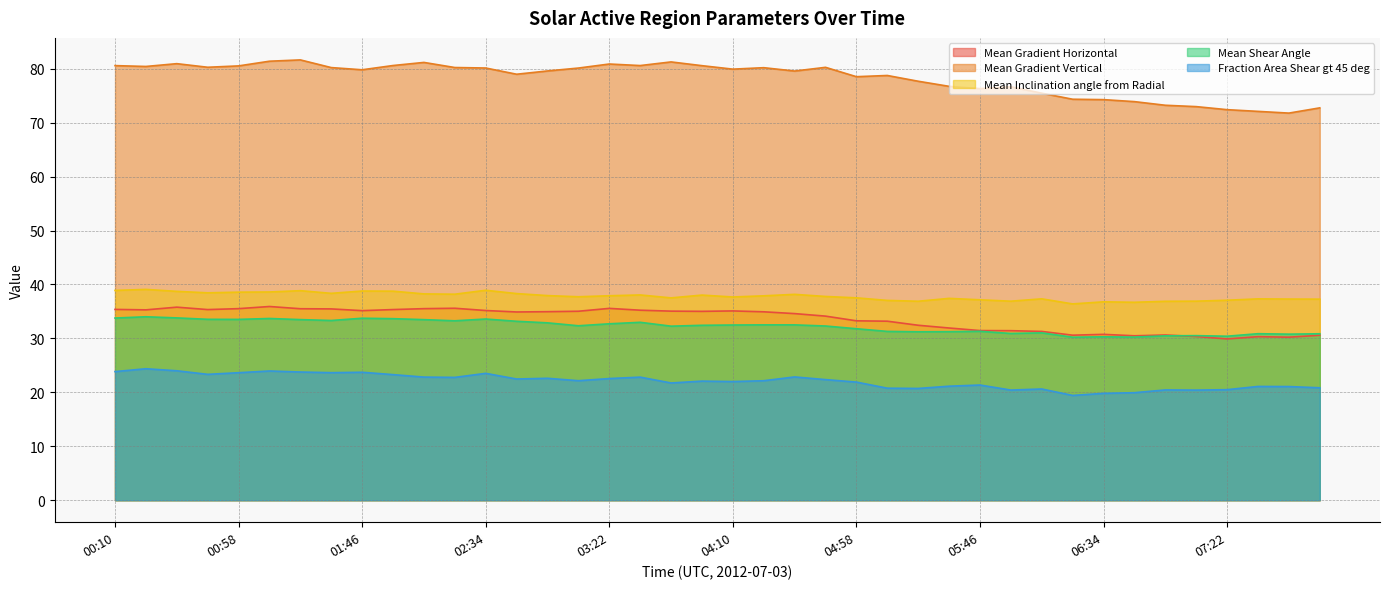

Reading right to left, transcribe all the data shown in this chart.

Mean Gradient Horizontal: 30.6	30.2	30.3	29.9	30.4	30.6	30.5	30.8	30.6	31.3	31.4	31.5	31.9	32.4	33.2	33.3	34.1	34.6	34.9	35.1	35.0	35.1	35.2	35.6	35.0	35.0	34.9	35.2	35.6	35.5	35.3	35.1	35.5	35.5	35.9	35.5	35.3	35.8	35.3	35.4
Mean Gradient Vertical: 72.7	71.8	72.1	72.4	73.0	73.2	73.9	74.3	74.3	75.5	76.7	76.3	76.7	77.7	78.8	78.5	80.3	79.6	80.2	79.9	80.6	81.3	80.6	80.9	80.1	79.6	79.0	80.1	80.2	81.2	80.6	79.8	80.2	81.6	81.4	80.5	80.3	80.9	80.4	80.6
Mean Inclination angle from Radial: 37.3	37.3	37.3	37.1	36.9	36.9	36.7	36.8	36.4	37.3	36.9	37.2	37.4	36.9	37.0	37.5	37.8	38.2	37.9	37.7	38.0	37.5	38.1	37.9	37.7	37.9	38.3	38.9	38.2	38.3	38.8	38.8	38.4	38.9	38.6	38.6	38.5	38.7	39.1	38.9
Mean Shear Angle: 30.9	30.8	30.9	30.4	30.5	30.5	30.2	30.3	30.2	31.0	30.9	31.3	31.2	31.2	31.3	31.8	32.3	32.5	32.5	32.5	32.4	32.3	33.0	32.7	32.3	32.9	33.2	33.6	33.3	33.5	33.7	33.7	33.3	33.5	33.7	33.5	33.5	33.8	34.0	33.8
Fraction Area Shear gt 45 deg: 20.8	21.1	21.1	20.5	20.4	20.4	19.9	19.8	19.4	20.6	20.4	21.4	21.1	20.7	20.8	21.9	22.4	22.9	22.2	22.0	22.1	21.7	22.8	22.6	22.2	22.6	22.5	23.5	22.8	22.8	23.3	23.7	23.6	23.8	24.0	23.6	23.3	24.0	24.4	23.8